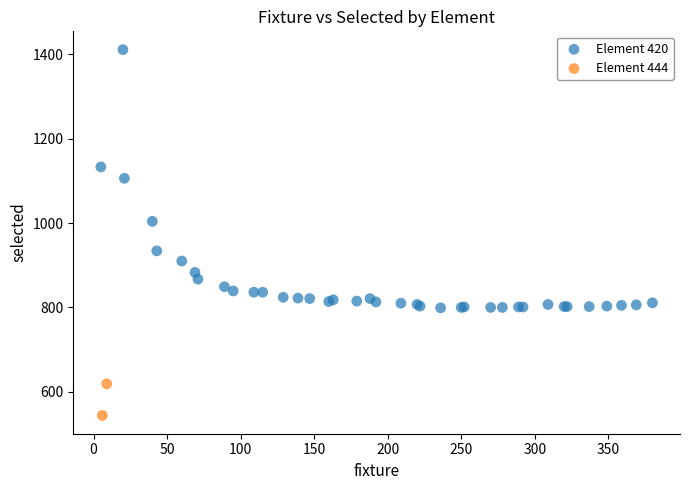

What are all the series names shown in the legend?

Element 420, Element 444